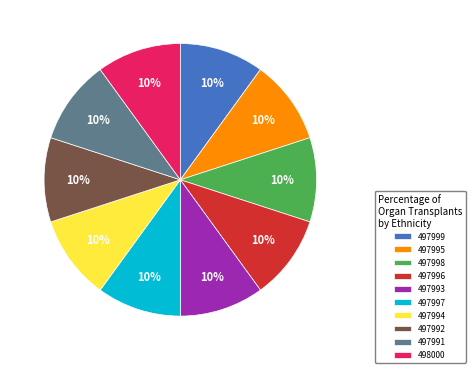

Is there a majority slice in this chart?

No